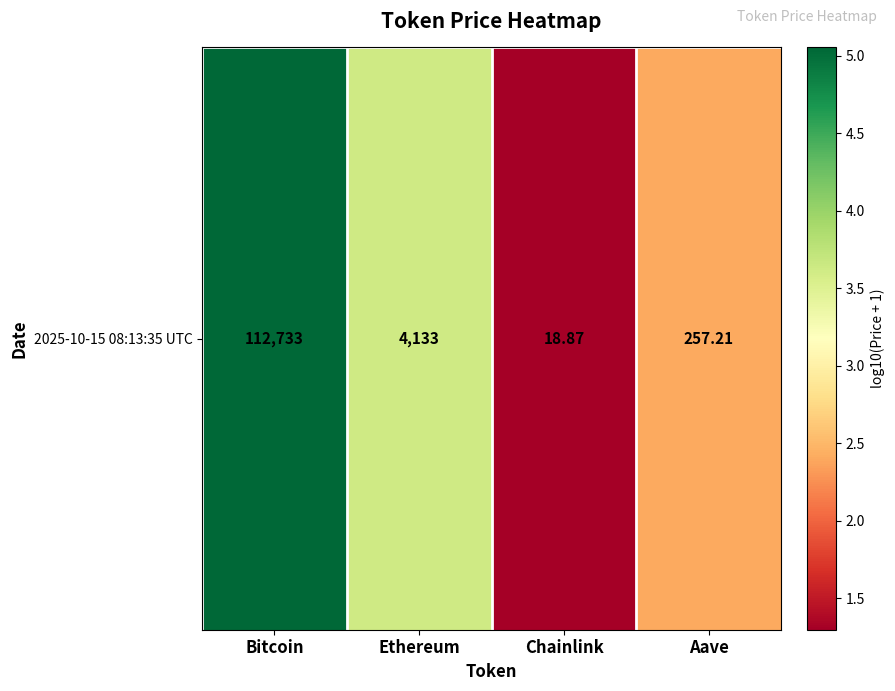

Rank the categories by value from highest to lowest.

Bitcoin, Ethereum, Aave, Chainlink